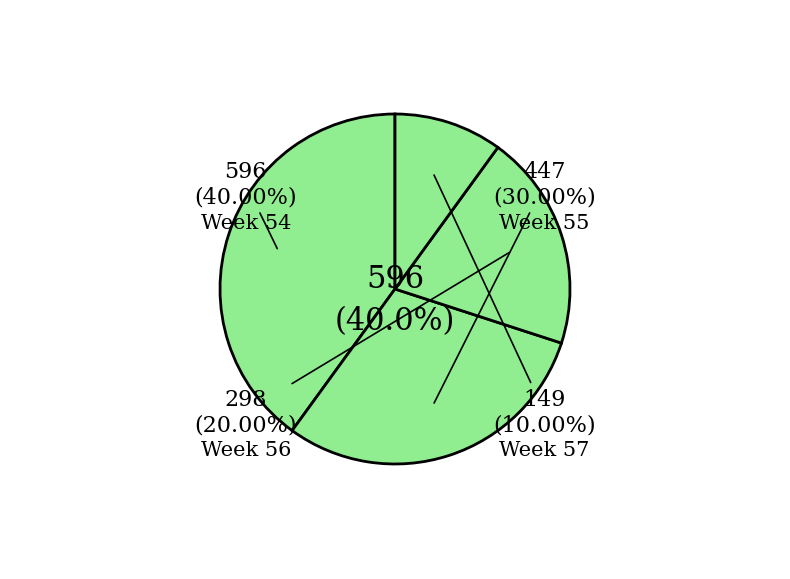

What is the smallest slice in the pie chart?

57